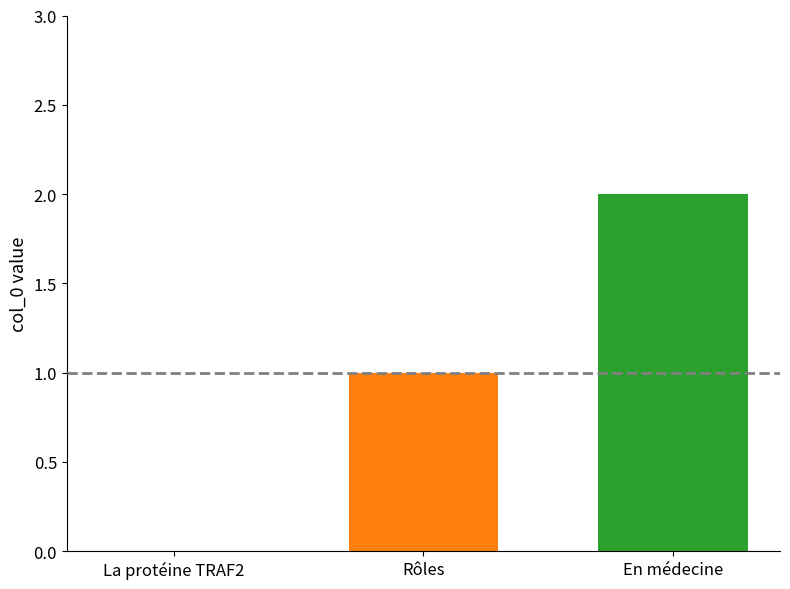

How many categories are shown in the chart?

1